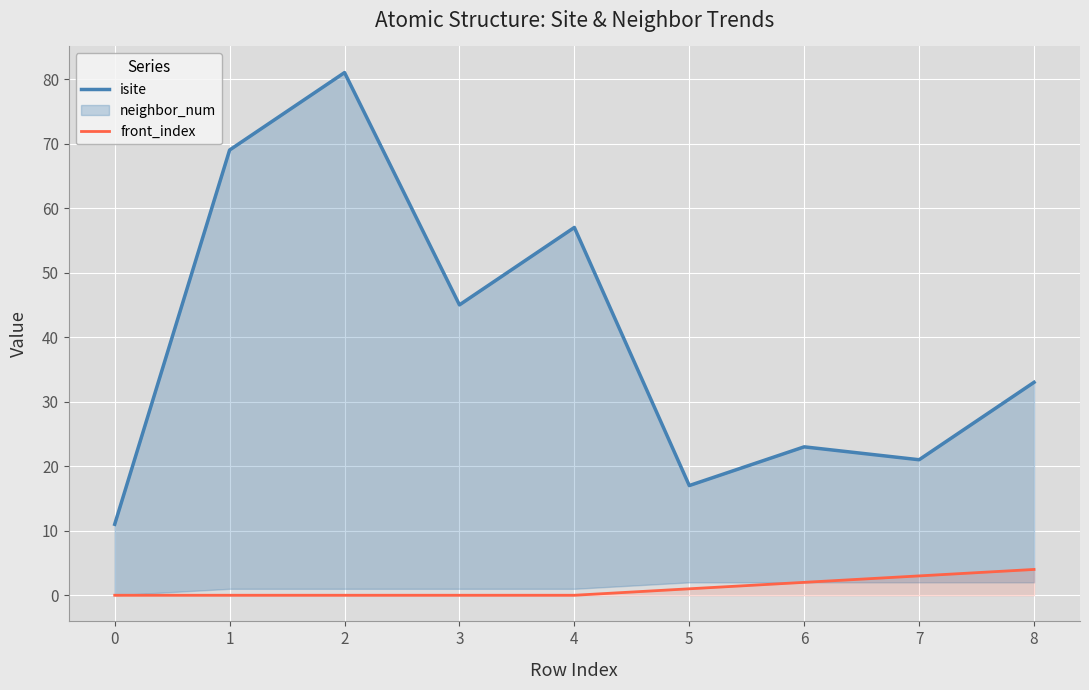

What is the difference between the maximum and second lowest values in the isite series?

64